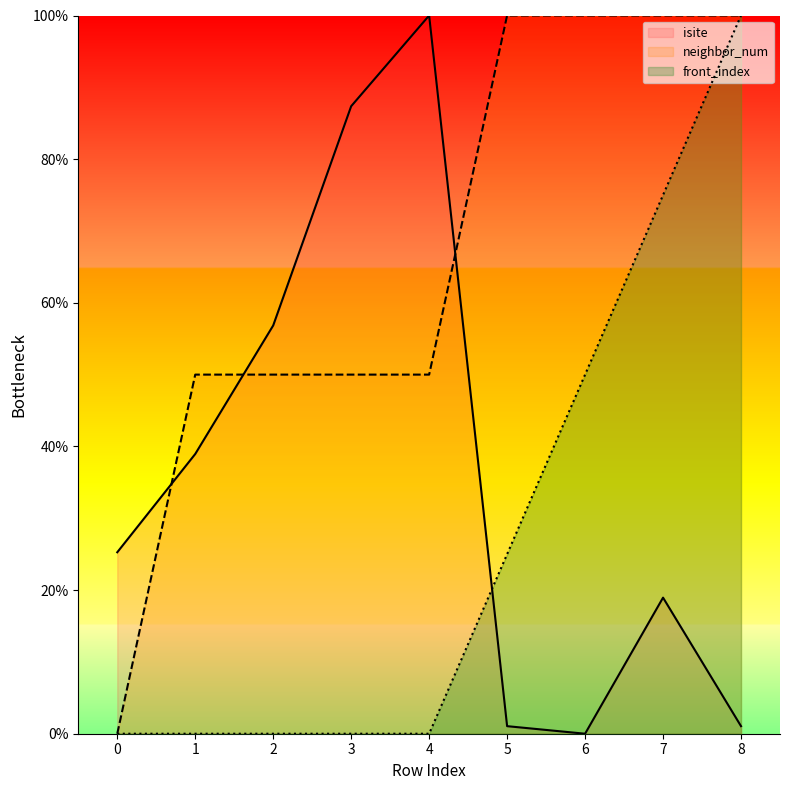

At which category is the sum across all series the highest?

8